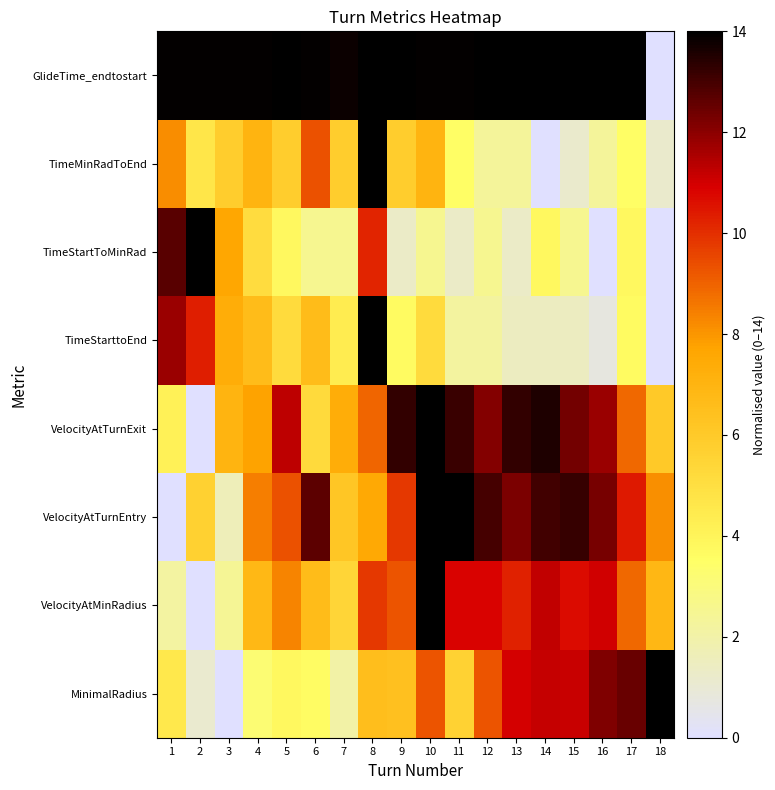

At how many categories does at least one series exceed 8?

18